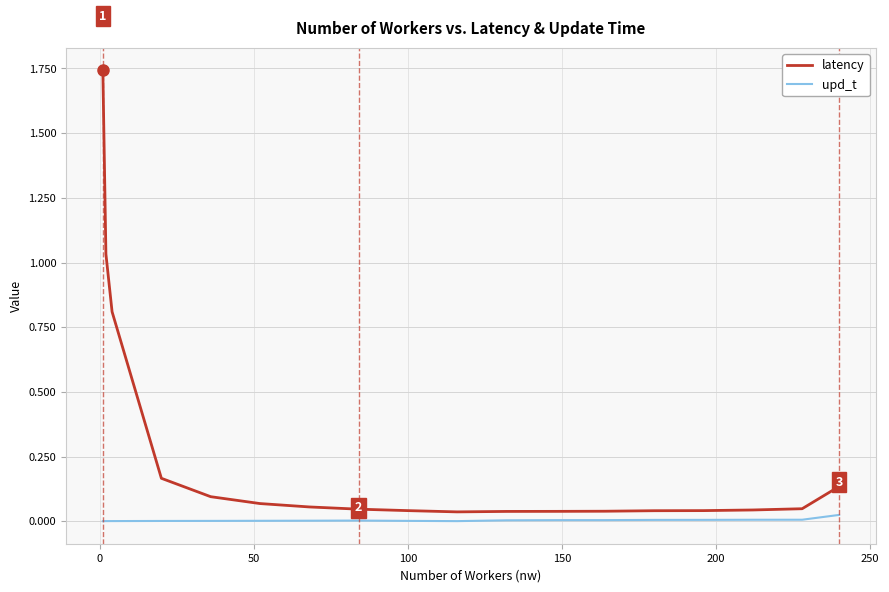

Which series has the largest total across all categories?

latency